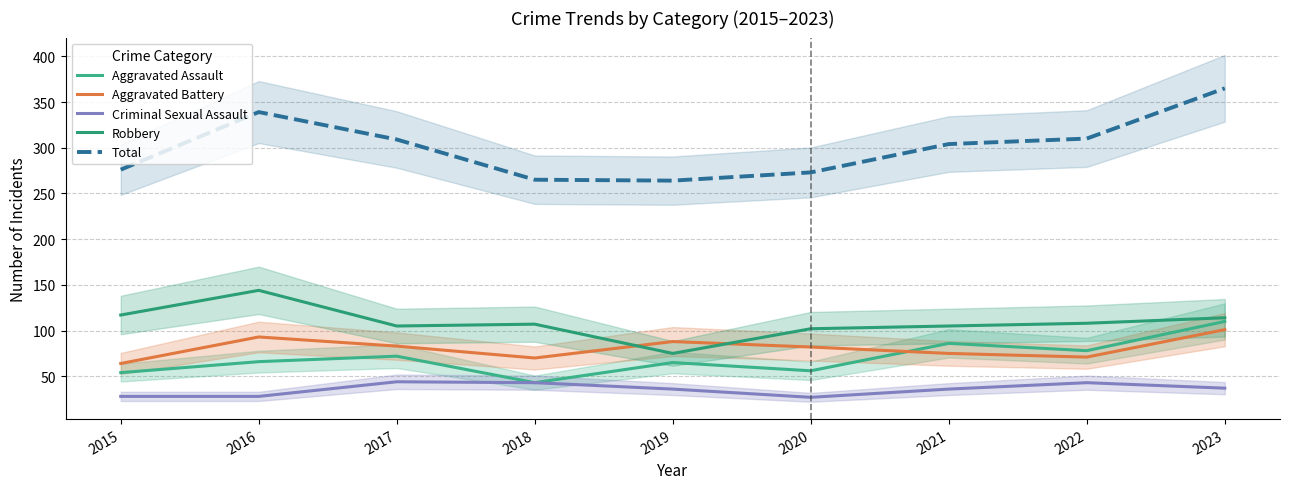

How many interior local peaks does the Robbery series have?

2